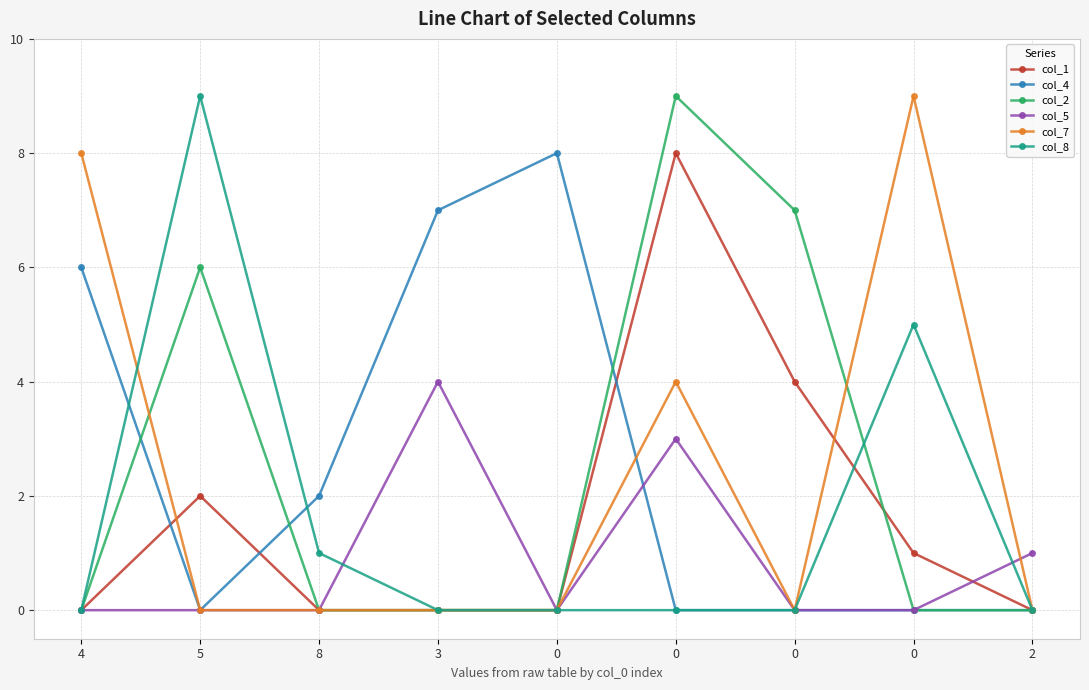

What is the sum of the col_7 values at 0 and 0?

4